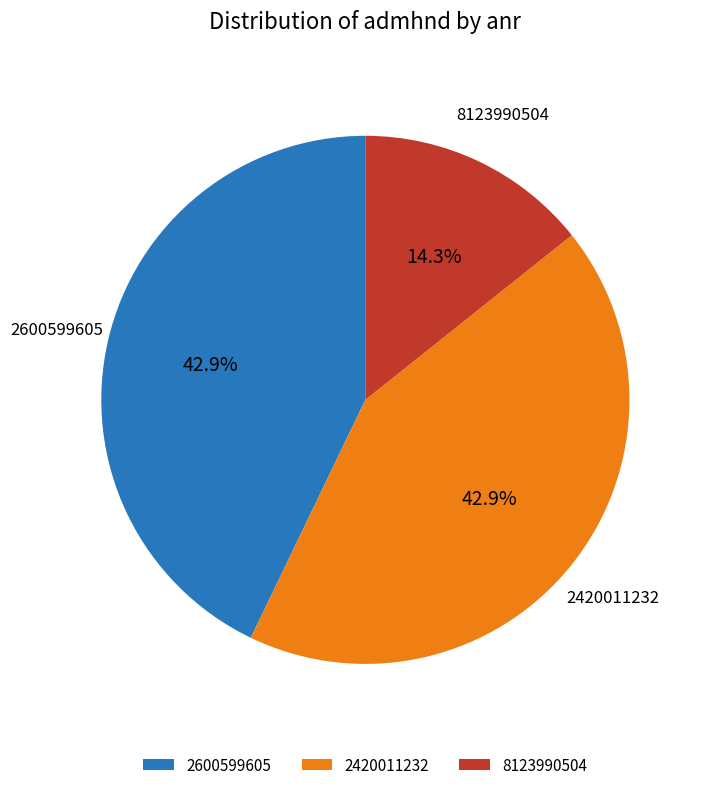

How many slices are in this pie chart?

3